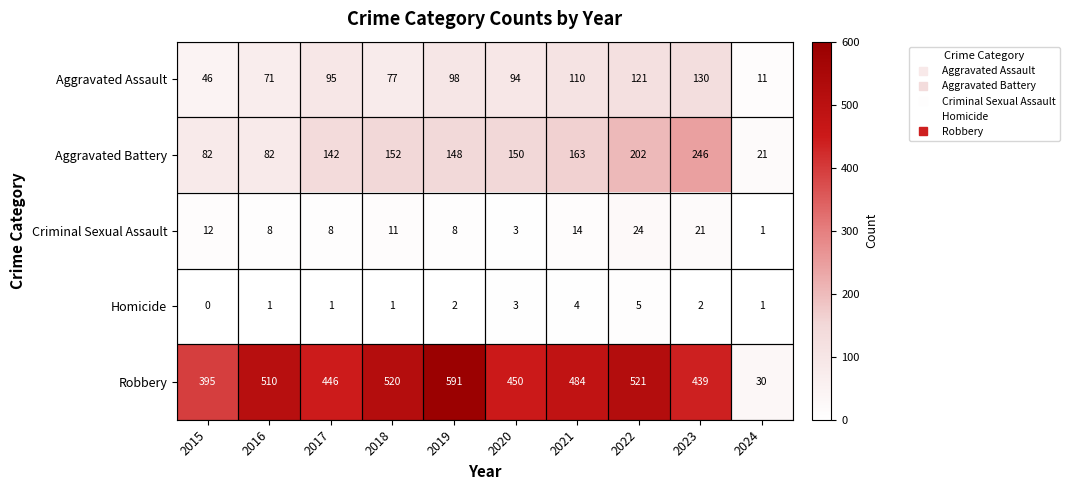

Which series has the largest range (max minus min)?

Robbery